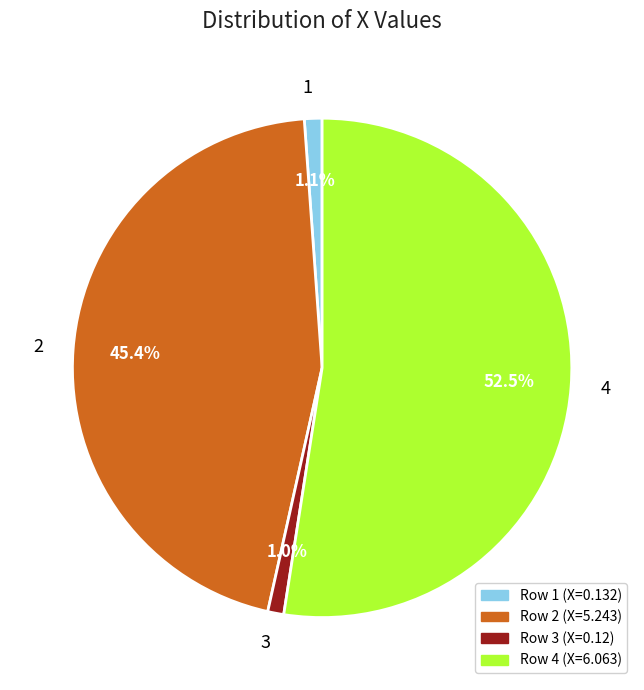

How many slices are in this pie chart?

4